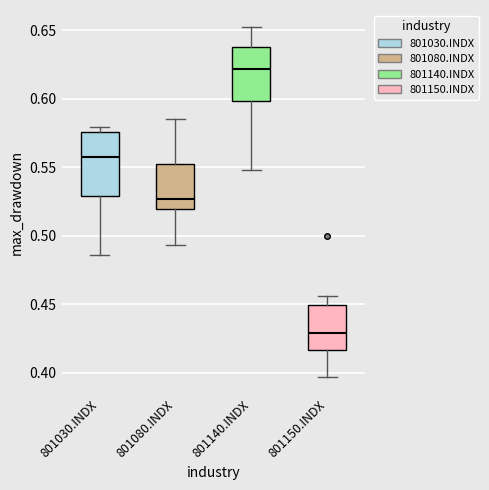

Where does the upper whisker of the box for 801140.INDX end on the y-axis? The values are not printed on the chart, so give them approximately, as read against the axis.

0.650